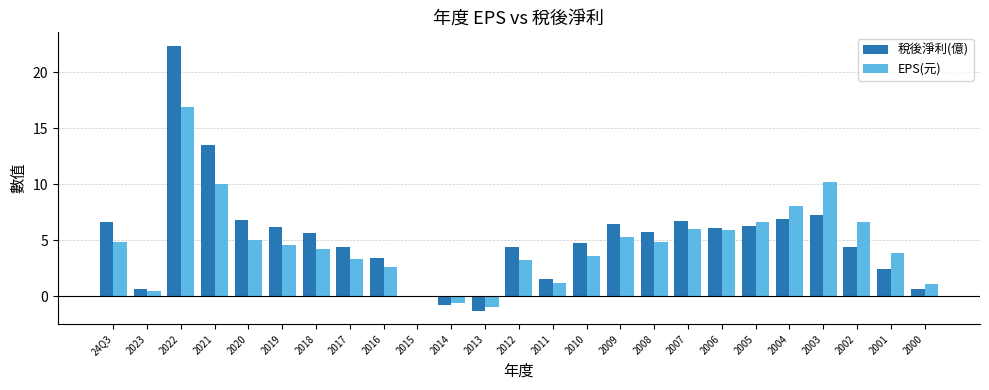

What is the sum of all 稅後淨利(億) values?

131.5